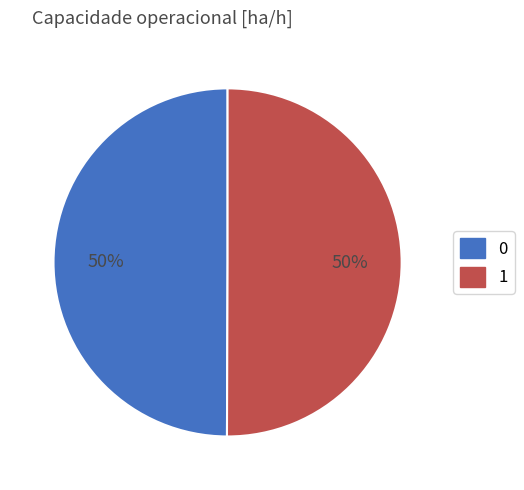

To the nearest percent, what portion does 0 represent?

50%